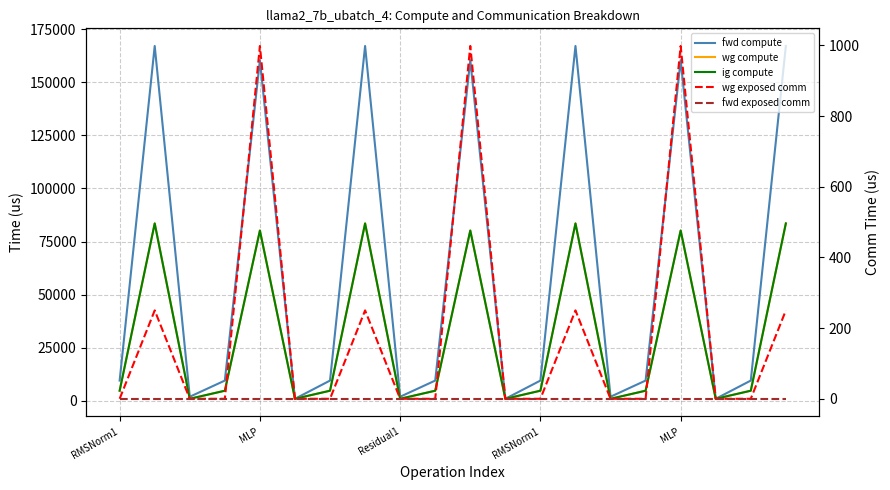

Reading left to right, transcribe all the data shown in this chart.

fwd compute: 9555.1	167097.1	1946.4	9555.1	160402.6	973.2	9555.1	167097.1	1946.4	9555.1	160402.6	973.2	9555.1	167097.1	1946.4	9555.1	160402.6	973.2	9555.1	167097.1
wg compute: 4777.6	83548.6	973.2	4777.6	80201.3	973.2	4777.6	83548.6	973.2	4777.6	80201.3	973.2	4777.6	83548.6	973.2	4777.6	80201.3	973.2	4777.6	83548.6
ig compute: 4777.6	83548.6	973.2	4777.6	80201.3	973.2	4777.6	83548.6	973.2	4777.6	80201.3	973.2	4777.6	83548.6	973.2	4777.6	80201.3	973.2	4777.6	83548.6
wg exposed comm: 0.0	250.1	0.0	0.0	998.3	0.0	0.0	250.1	0.0	0.0	998.3	0.0	0.0	250.1	0.0	0.0	998.3	0.0	0.0	250.1
fwd exposed comm: 0.0	0.0	0.0	0.0	0.0	0.0	0.0	0.0	0.0	0.0	0.0	0.0	0.0	0.0	0.0	0.0	0.0	0.0	0.0	0.0